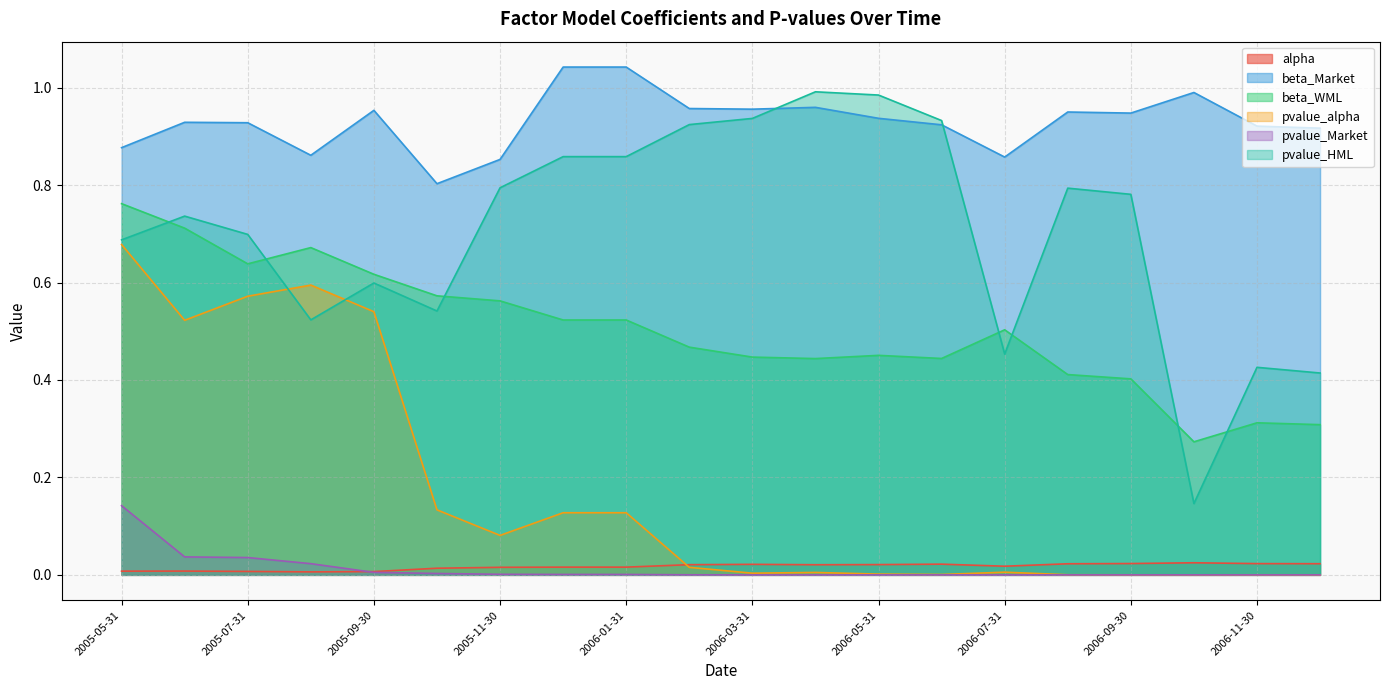

True or false: pvalue_alpha and pvalue_Market intersect in this chart.

False